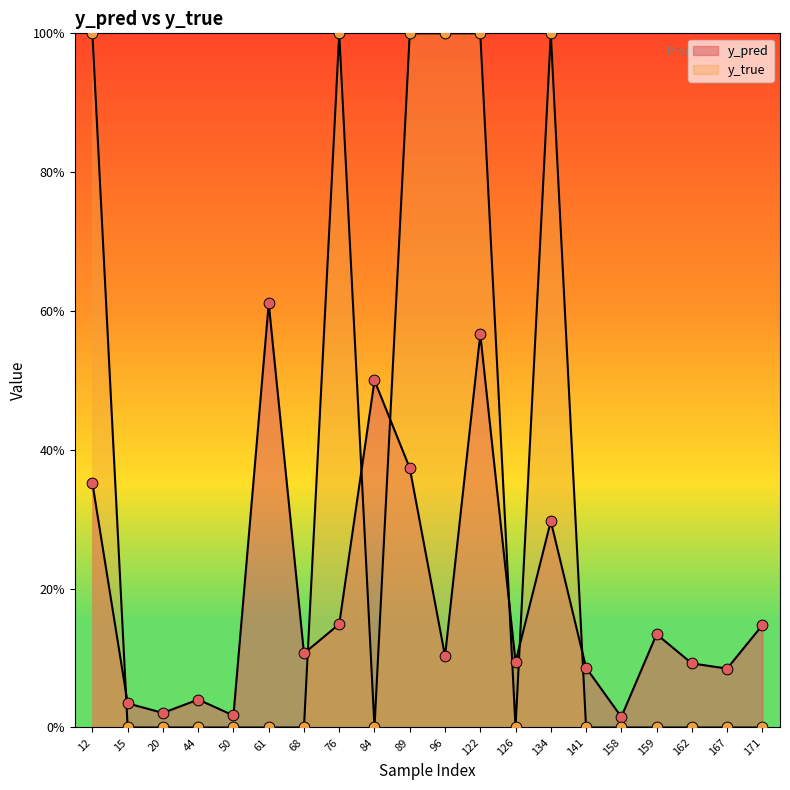

What are all the series names shown in the legend?

y_pred, y_true